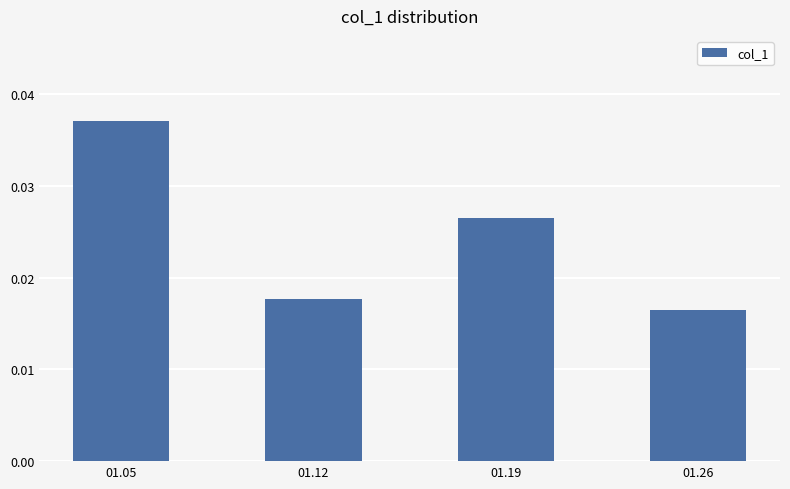

The value at 01.05 is 0.1. True or false?

False